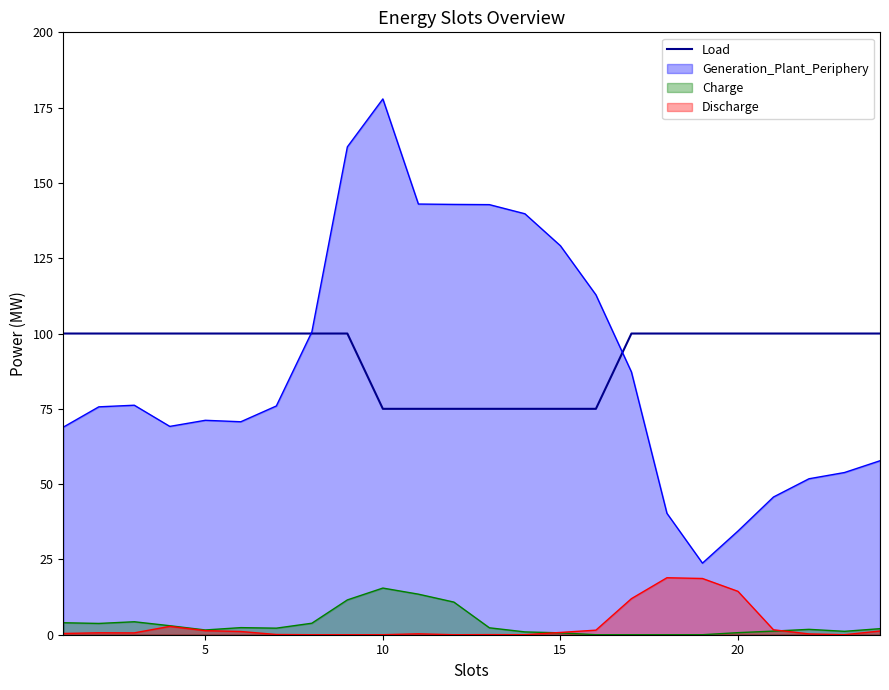

True or false: Discharge has a value of 0.0 at 10.

True